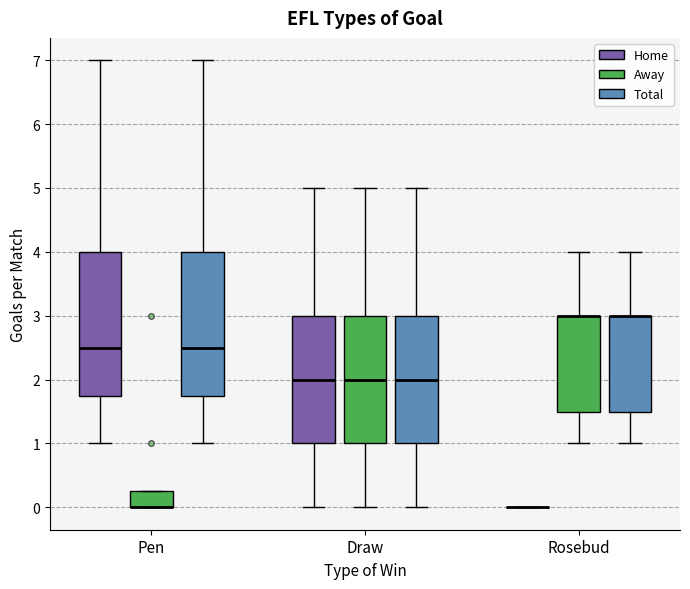

Reading left to right, read every box against the y-axis: the position of its median line, the range the box covers, and the ends of its whiskers. The values are not printed on the chart, so give them approximately, as read against the axis.

Pen (Home): median 2.5, box 1.8 to 4.0, whiskers 1.0 to 7.0
Pen (Away): median 0.0 (drawn on the box's lower edge), box 0.0 to 0.3, whiskers 0.0 to 0.3
Pen (Total): median 2.5, box 1.8 to 4.0, whiskers 1.0 to 7.0
Draw (Home): median 2.0, box 1.0 to 3.0, whiskers 0.0 to 5.0
Draw (Away): median 2.0, box 1.0 to 3.0, whiskers 0.0 to 5.0
Draw (Total): median 2.0, box 1.0 to 3.0, whiskers 0.0 to 5.0
Rosebud (Home): box collapsed to a line at 0.0, whiskers 0.0 to 0.0
Rosebud (Away): median 3.0 (drawn on the box's upper edge), box 1.5 to 3.0, whiskers 1.0 to 4.0
Rosebud (Total): median 3.0 (drawn on the box's upper edge), box 1.5 to 3.0, whiskers 1.0 to 4.0